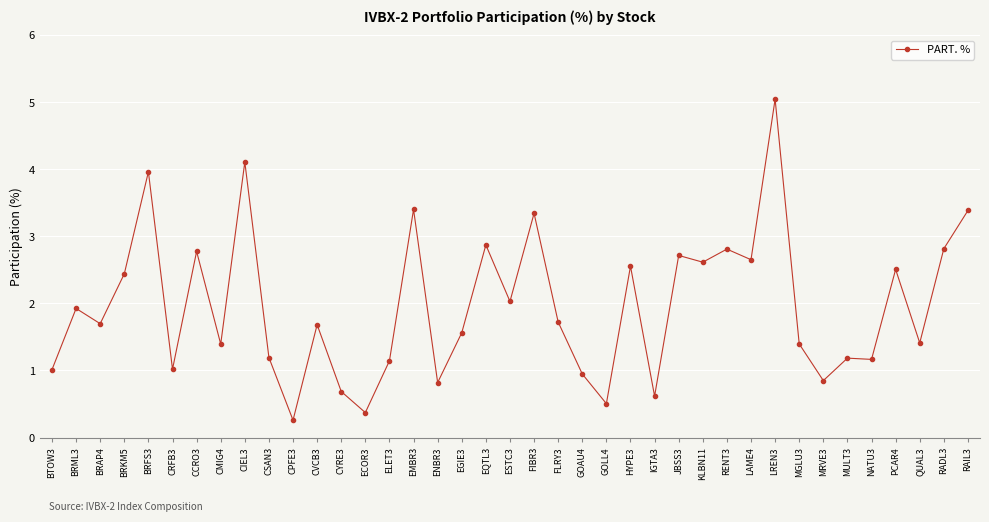

What is the sum of the values at PCAR4 and ENBR3?

3.3